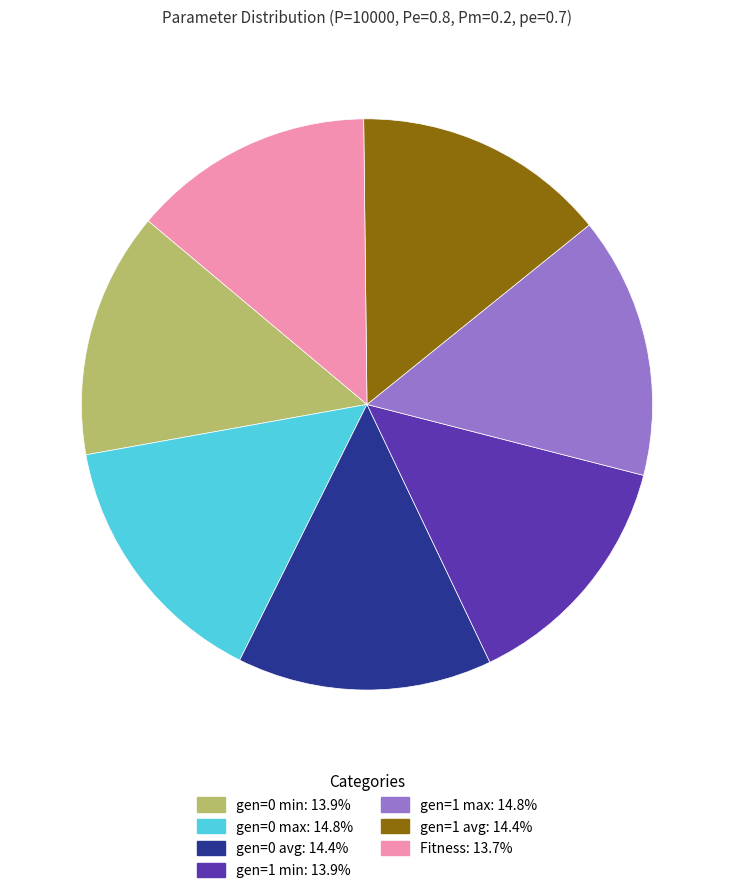

Is gen=0 min the majority of the pie?

No